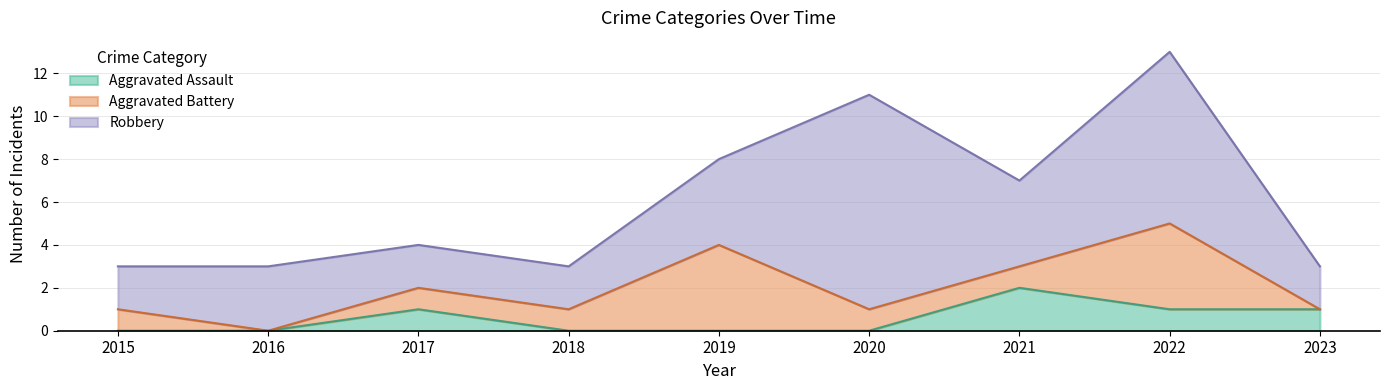

List the series in order of their peak value, lowest first.

Aggravated Assault, Aggravated Battery, Robbery